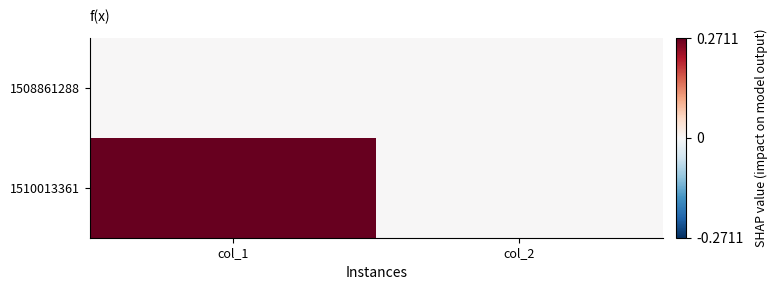

Reading left to right, list all the values displayed in this chart.

1508861288: col_1=0	col_2=0
1510013361: col_1=1	col_2=0